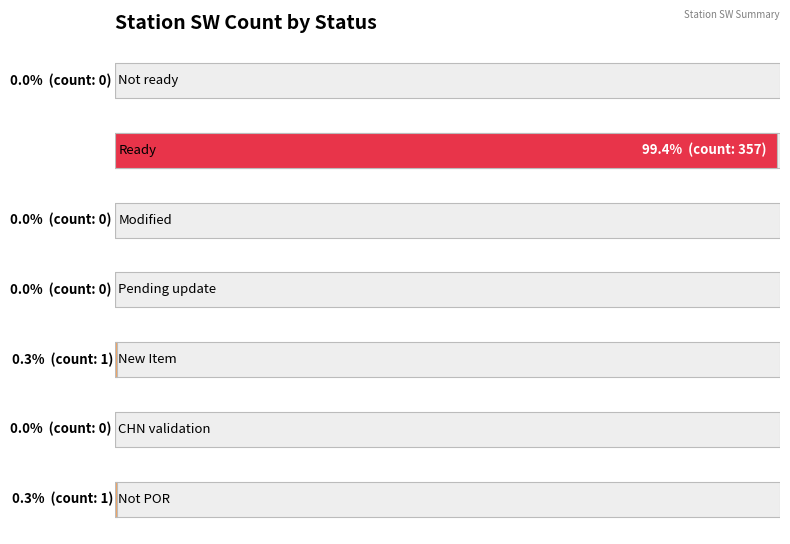

Are the bars horizontal?

Yes